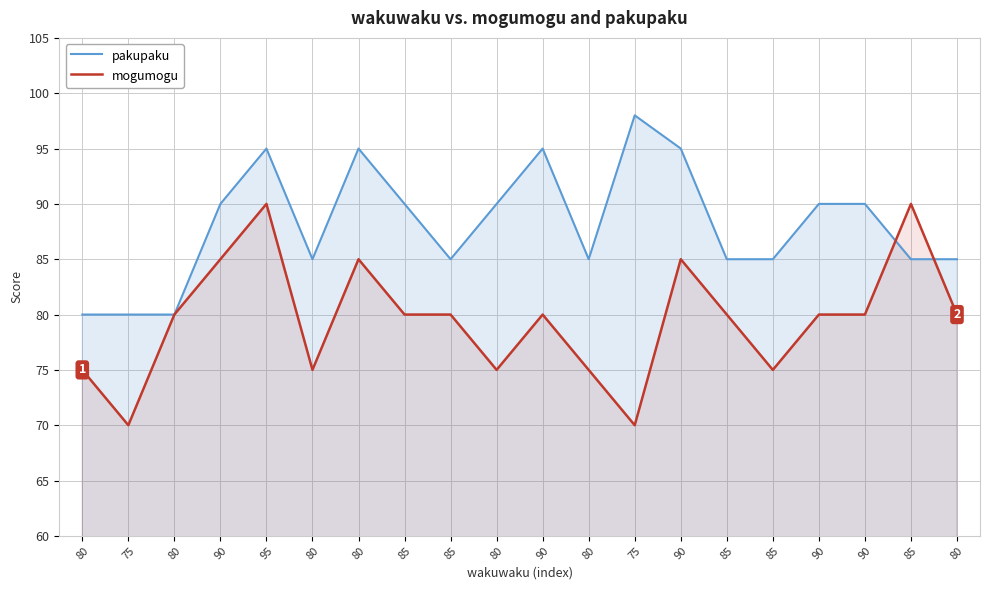

Which series has the largest range (max minus min)?

mogumogu